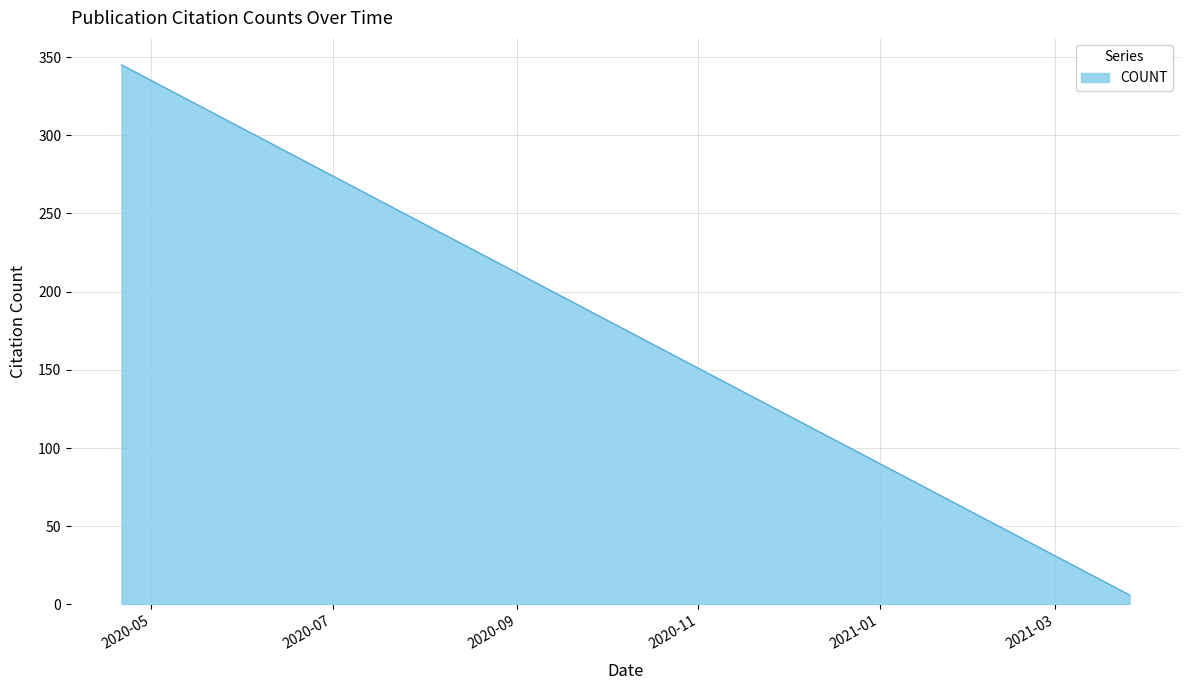

Read the value at 2021-02-15, to the nearest 5.

45